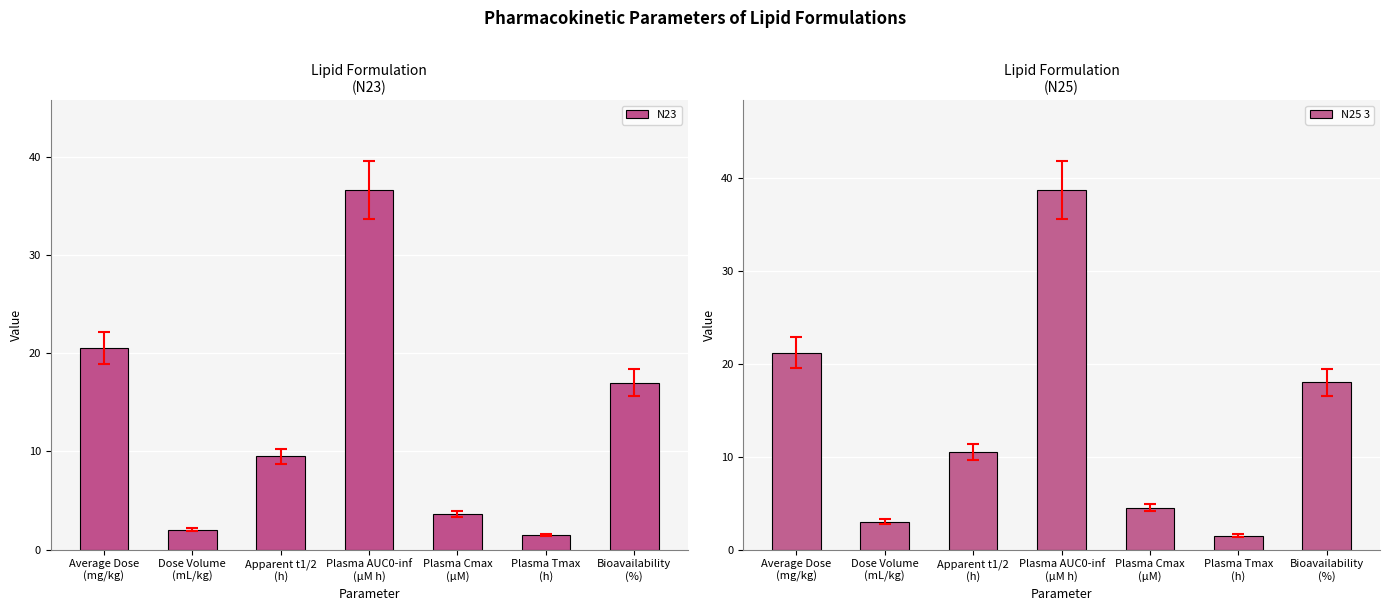

What is the difference between the N25 3 values at Bioavailability
(%) and Plasma Cmax
(µM)?

13.5